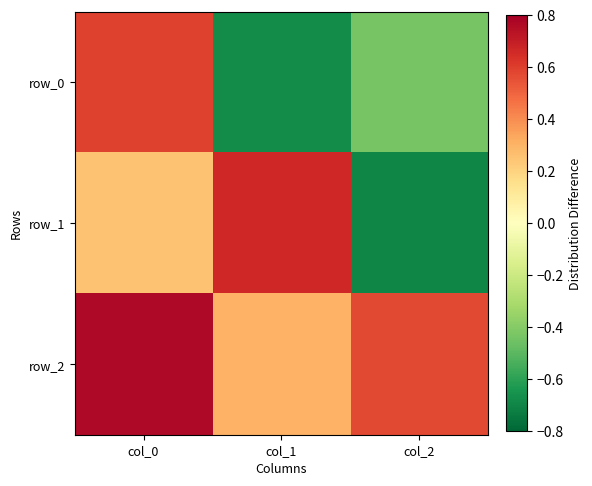

List the labels in order of row_0 value, largest first.

col_0, col_2, col_1